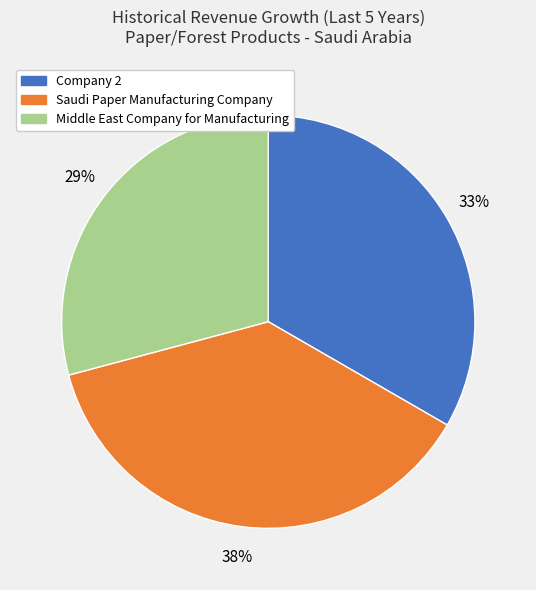

How many segments does this pie chart have?

3